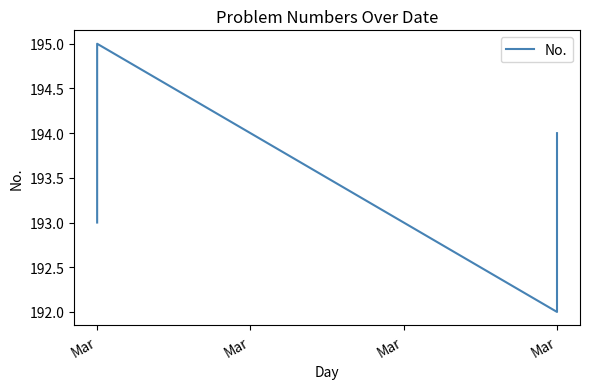

What is the change in value from Mar to Mar?

-3